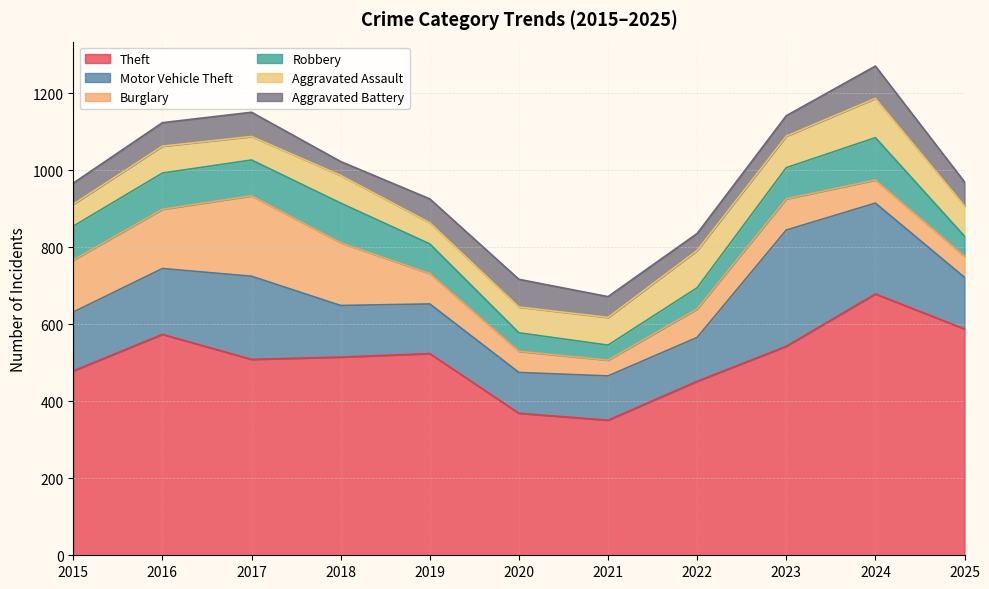

What value does the Theft series have at 2021, to the nearest 5?

350